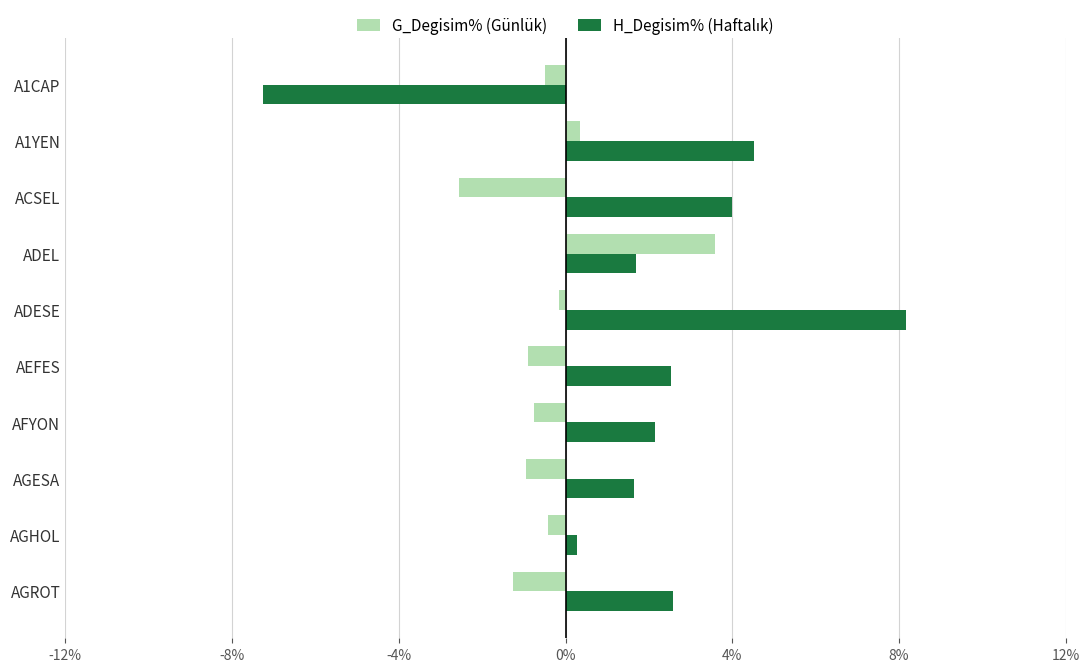

At how many categories does at least one series exceed 2?

7